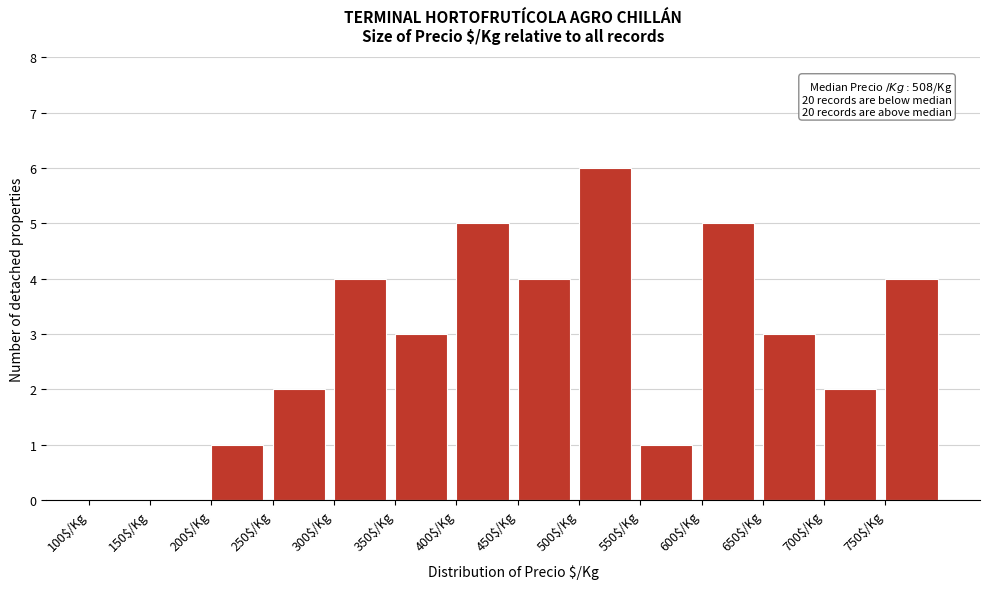

Over which range of the x-axis is the bar tallest?

500 to 550